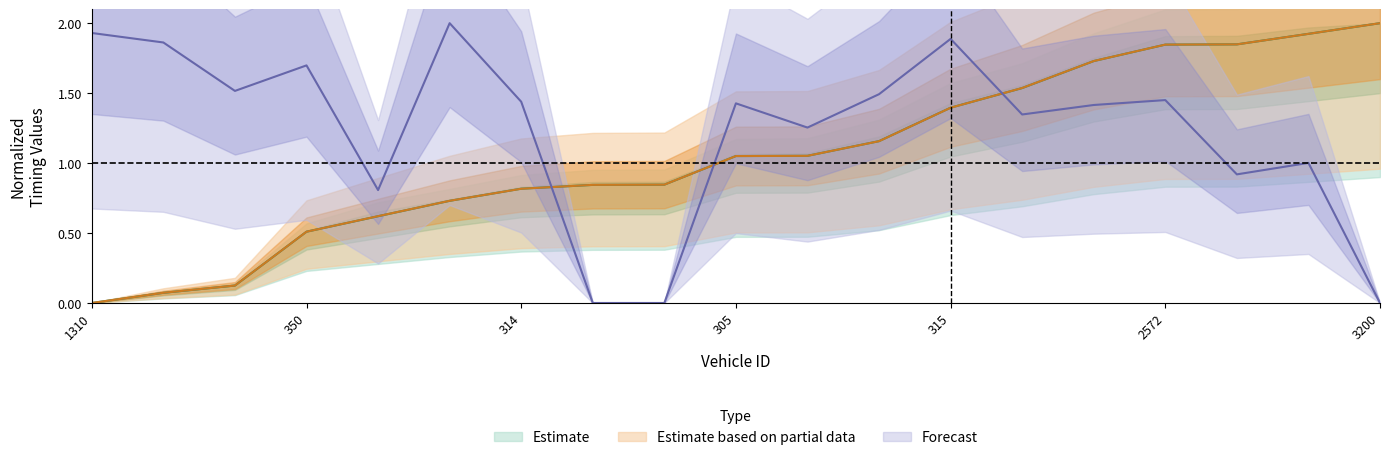

Which has a higher value, 315 or 561?

315